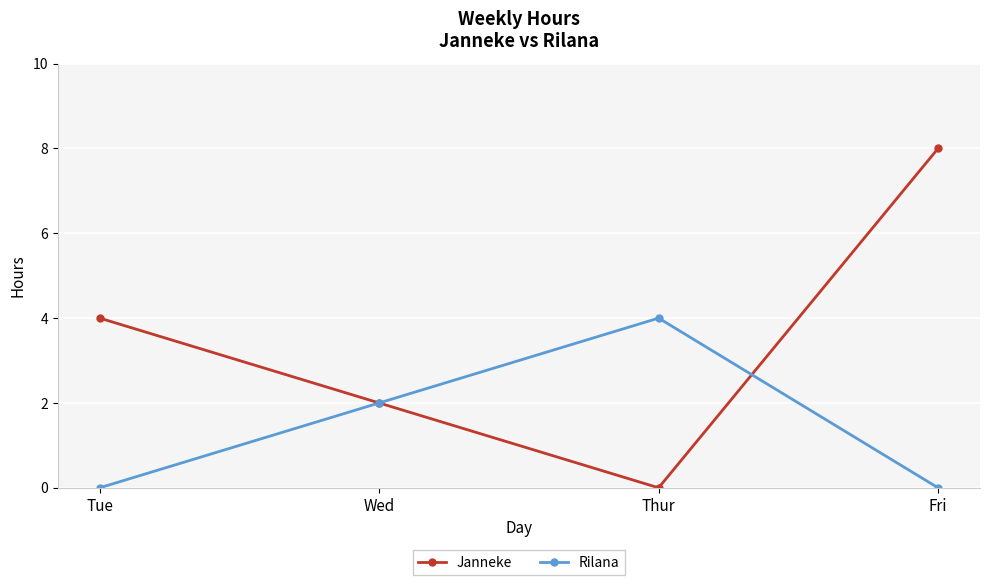

Which series ends up on top after the final intersection of Rilana and Janneke?

Janneke